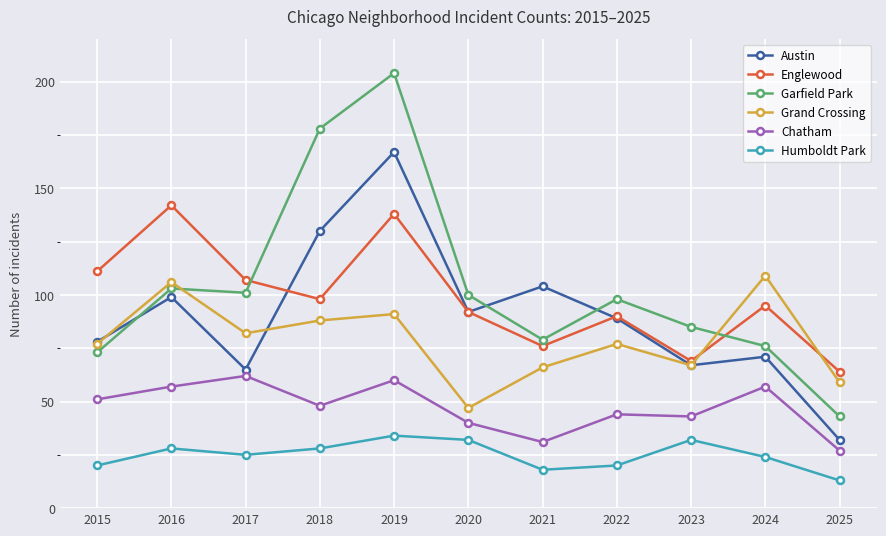

Reading left to right, what are all the values shown in this chart?

Austin: 2015=78	2016=99	2017=65	2018=130	2019=167	2020=92	2021=104	2022=89	2023=67	2024=71	2025=32
Englewood: 2015=111	2016=142	2017=107	2018=98	2019=138	2020=92	2021=76	2022=90	2023=69	2024=95	2025=64
Garfield Park: 2015=73	2016=103	2017=101	2018=178	2019=204	2020=100	2021=79	2022=98	2023=85	2024=76	2025=43
Grand Crossing: 2015=77	2016=106	2017=82	2018=88	2019=91	2020=47	2021=66	2022=77	2023=67	2024=109	2025=59
Chatham: 2015=51	2016=57	2017=62	2018=48	2019=60	2020=40	2021=31	2022=44	2023=43	2024=57	2025=27
Humboldt Park: 2015=20	2016=28	2017=25	2018=28	2019=34	2020=32	2021=18	2022=20	2023=32	2024=24	2025=13